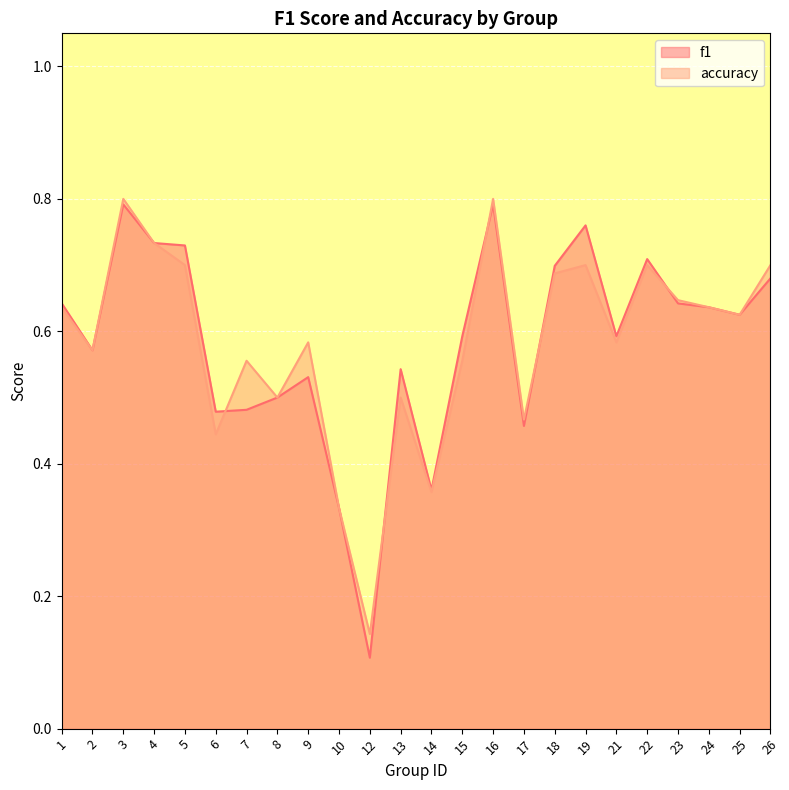

Reading left to right, what are all the values shown in this chart?

f1: 1=0.6	2=0.6	3=0.8	4=0.7	5=0.7	6=0.5	7=0.5	8=0.5	9=0.5	10=0.3	12=0.1	13=0.5	14=0.4	15=0.6	16=0.8	17=0.5	18=0.7	19=0.8	21=0.6	22=0.7	23=0.6	24=0.6	25=0.6	26=0.7
accuracy: 1=0.6	2=0.6	3=0.8	4=0.7	5=0.7	6=0.4	7=0.6	8=0.5	9=0.6	10=0.3	12=0.1	13=0.5	14=0.4	15=0.6	16=0.8	17=0.5	18=0.7	19=0.7	21=0.6	22=0.7	23=0.6	24=0.6	25=0.6	26=0.7